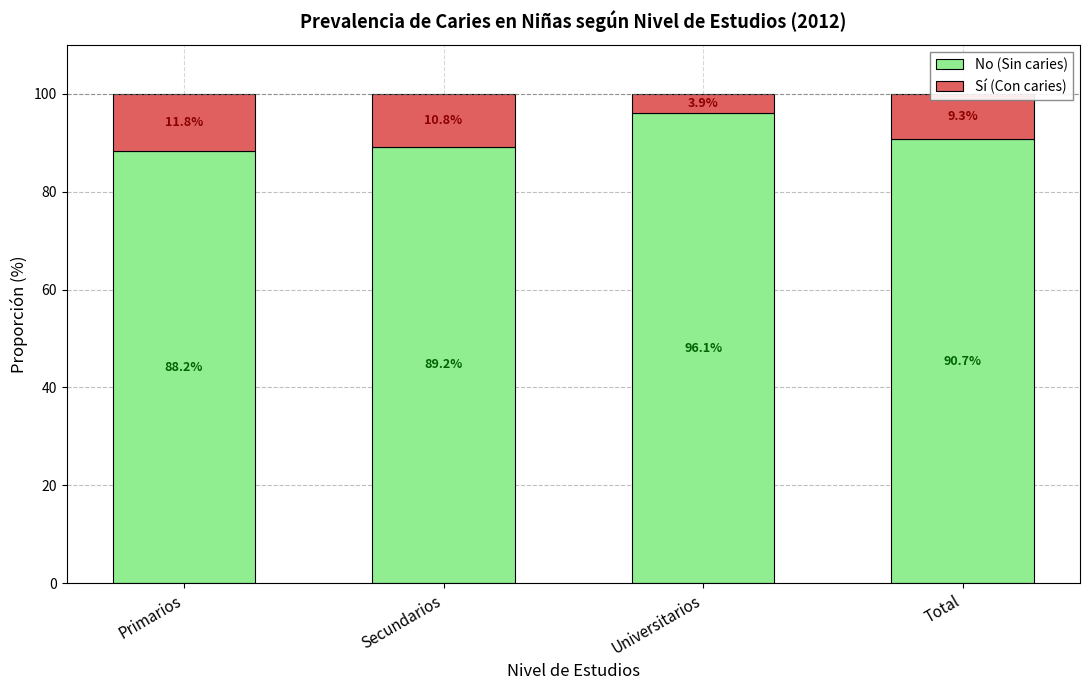

The No (Sin caries) series shows 90.7 at Total. True or false?

True